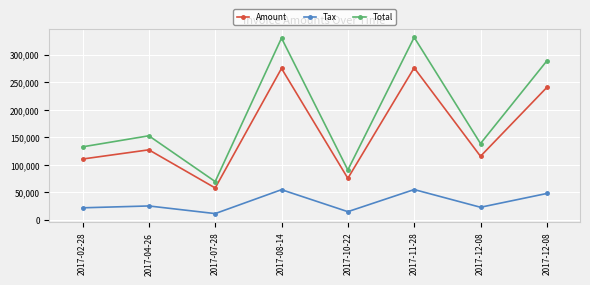

Is it true that Tax equals 23124.8 at 2017-12-08?

True